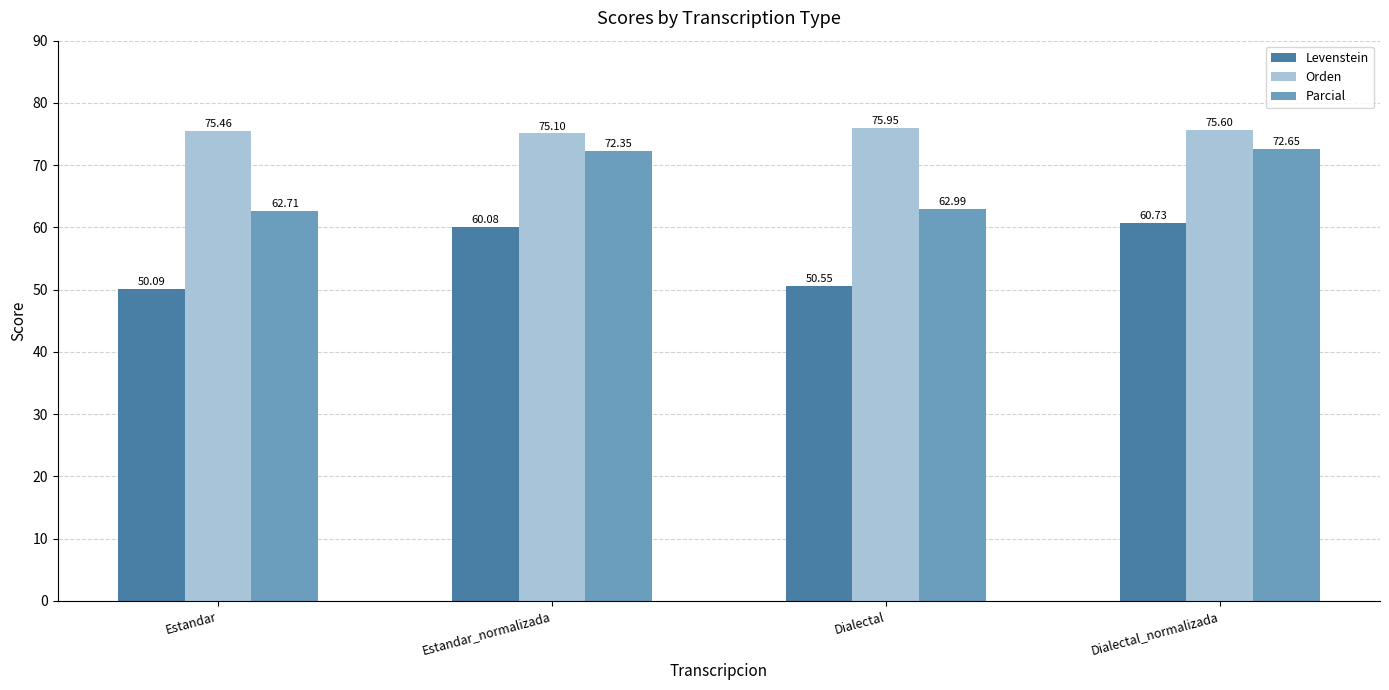

Which series changed the most between Estandar and Dialectal?

Orden